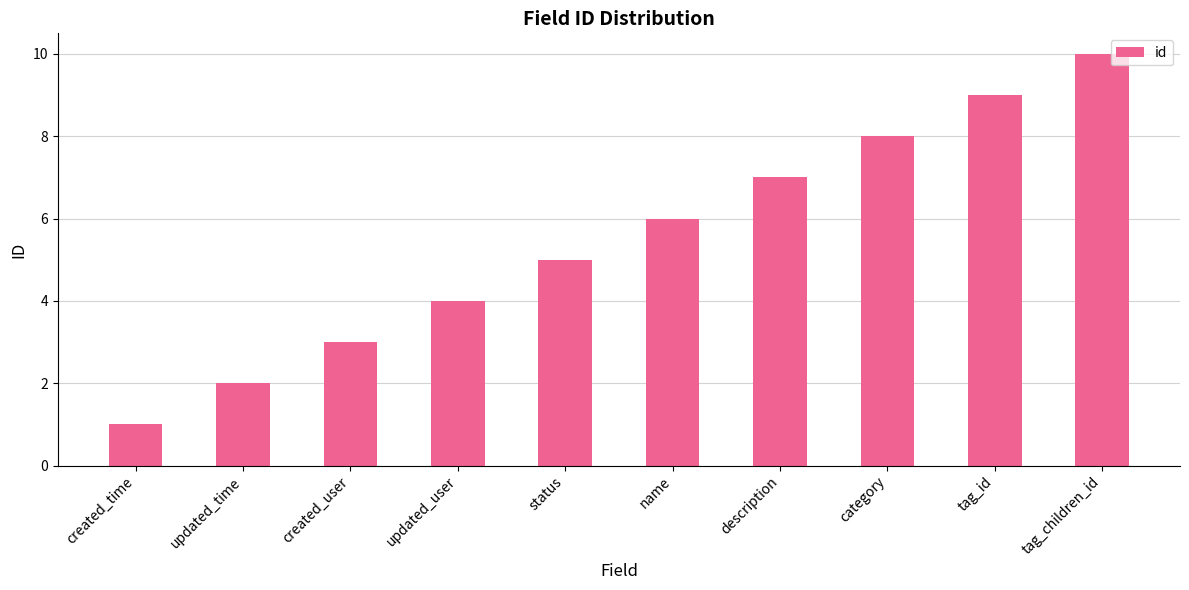

Rank the categories by value from highest to lowest.

tag_children_id, tag_id, category, description, name, status, updated_user, created_user, updated_time, created_time